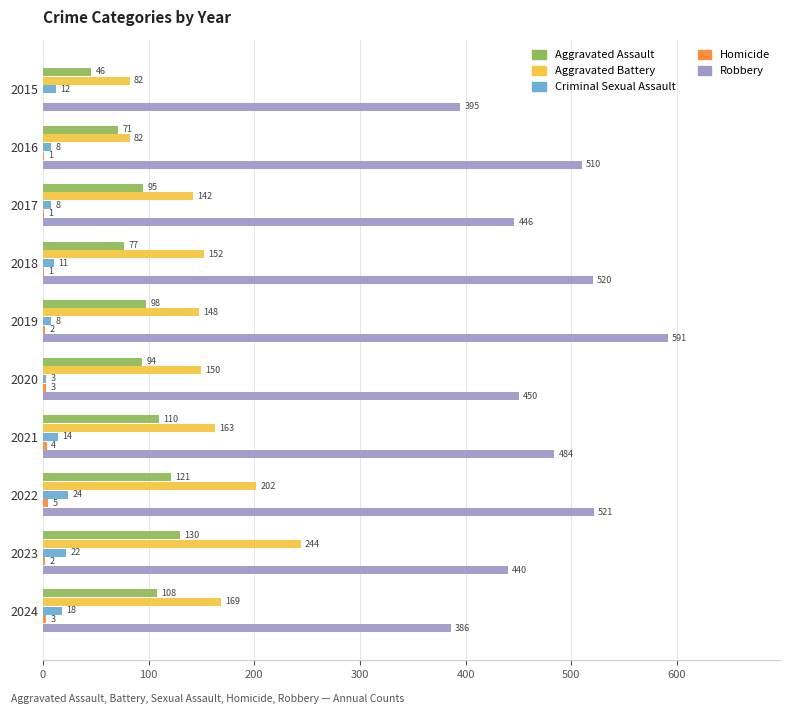

At which label is Aggravated Assault closest to 88?

2020